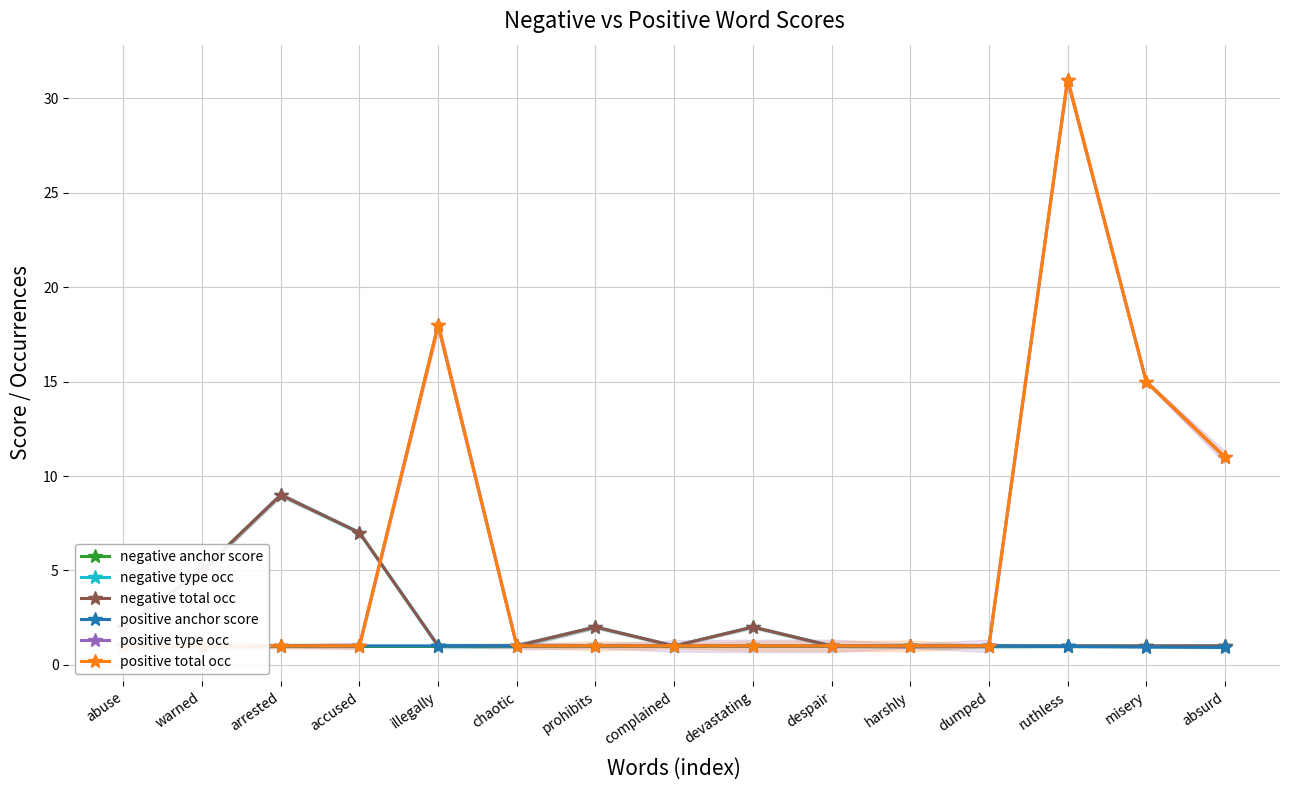

Which has a higher value, harshly or despair?

harshly